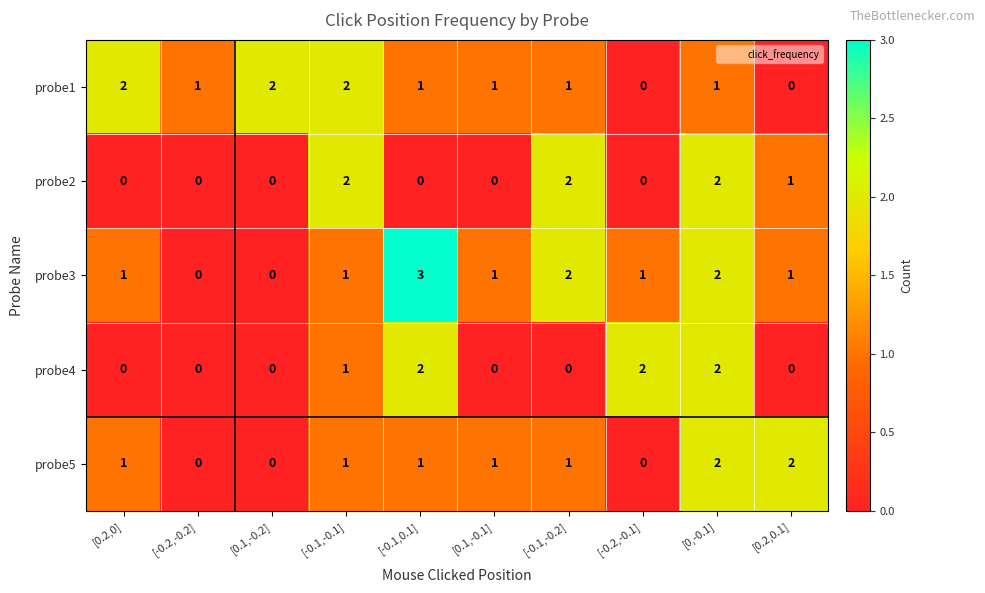

What is the sum of all probe5 values?

9